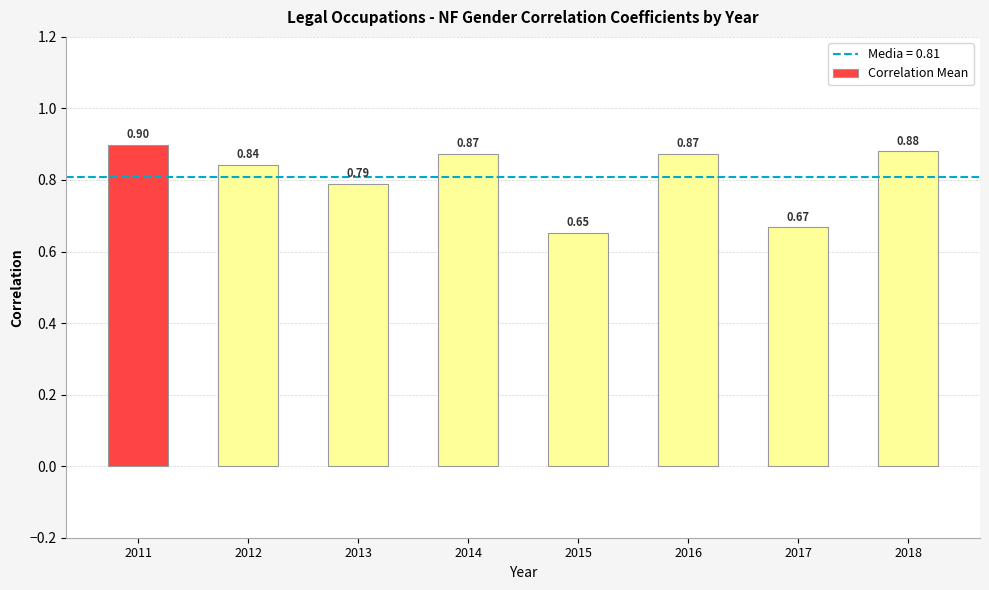

What is the sum of all values?

6.5